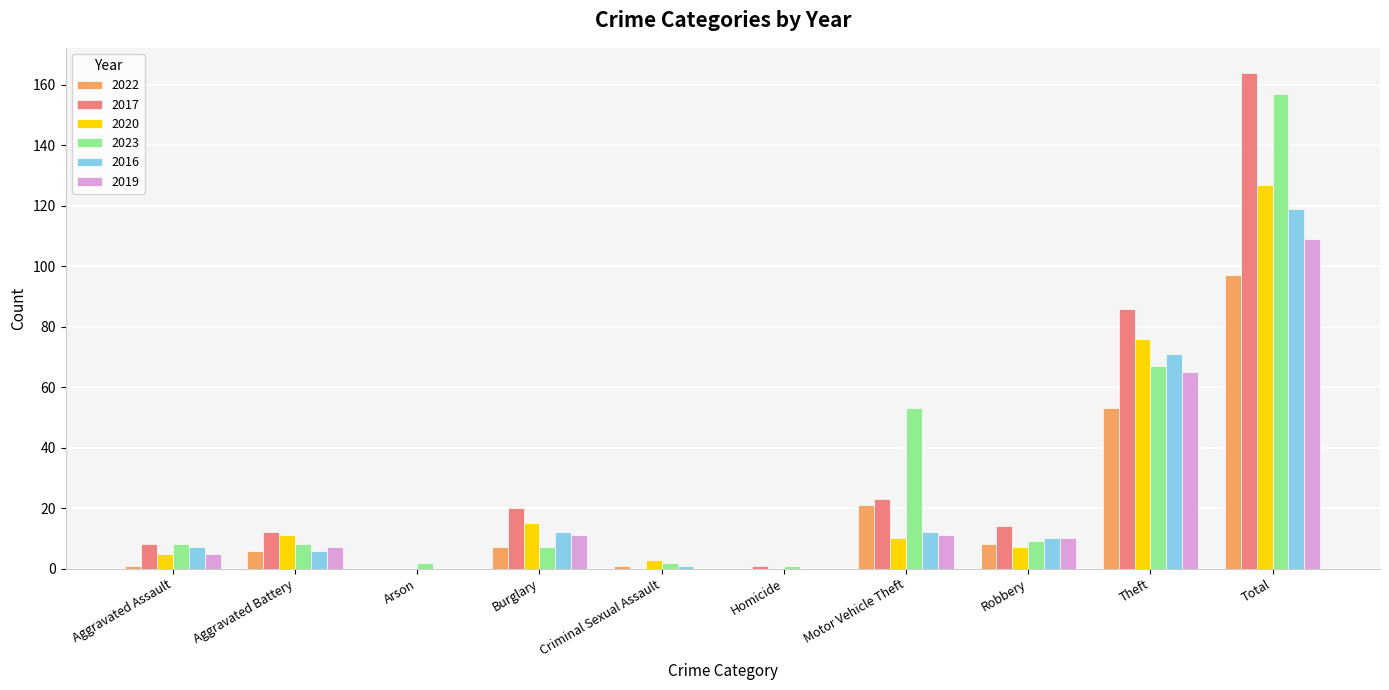

The value of 2016 at Burglary is 12. True or false?

True